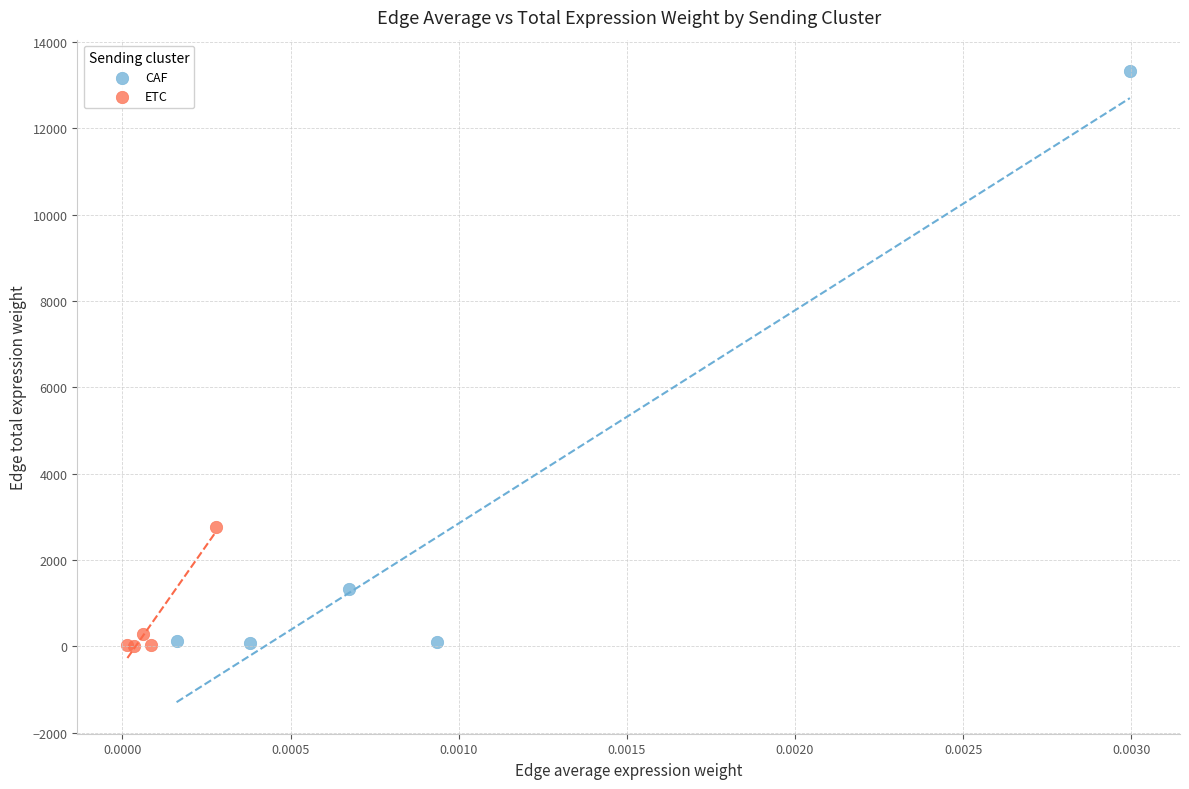

What are all the series names shown in the legend?

CAF, ETC